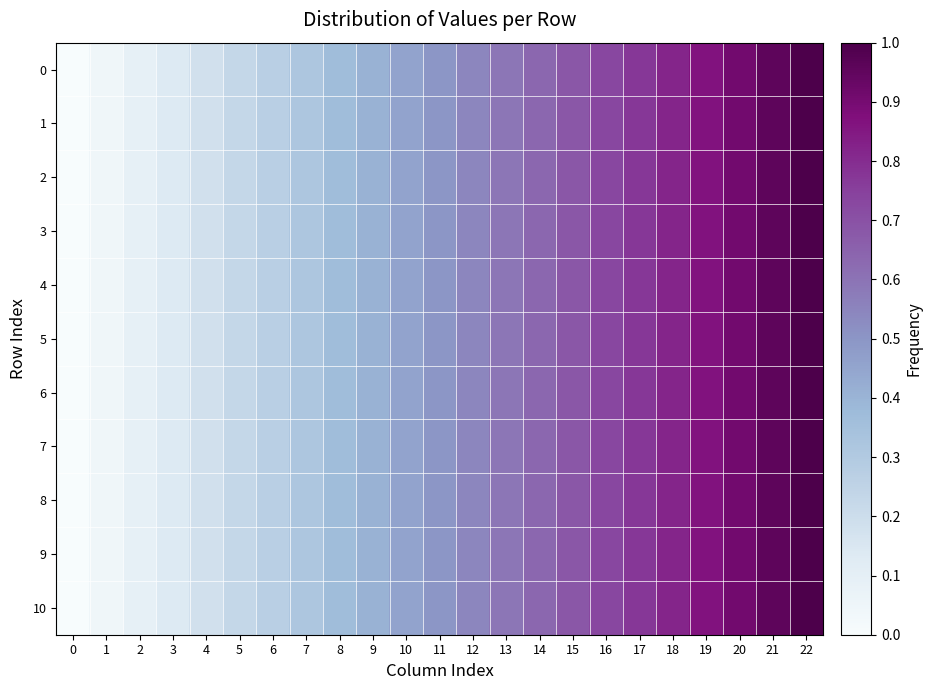

Reading left to right, list all the values displayed in this chart.

0: 0=0.0	1=0.0	2=0.1	3=0.1	4=0.2	5=0.2	6=0.3	7=0.3	8=0.4	9=0.4	10=0.5	11=0.5	12=0.5	13=0.6	14=0.6	15=0.7	16=0.7	17=0.8	18=0.8	19=0.9	20=0.9	21=1.0	22=1.0
1: 0=0.0	1=0.0	2=0.1	3=0.1	4=0.2	5=0.2	6=0.3	7=0.3	8=0.4	9=0.4	10=0.5	11=0.5	12=0.5	13=0.6	14=0.6	15=0.7	16=0.7	17=0.8	18=0.8	19=0.9	20=0.9	21=1.0	22=1.0
2: 0=0.0	1=0.0	2=0.1	3=0.1	4=0.2	5=0.2	6=0.3	7=0.3	8=0.4	9=0.4	10=0.5	11=0.5	12=0.5	13=0.6	14=0.6	15=0.7	16=0.7	17=0.8	18=0.8	19=0.9	20=0.9	21=1.0	22=1.0
3: 0=0.0	1=0.0	2=0.1	3=0.1	4=0.2	5=0.2	6=0.3	7=0.3	8=0.4	9=0.4	10=0.5	11=0.5	12=0.5	13=0.6	14=0.6	15=0.7	16=0.7	17=0.8	18=0.8	19=0.9	20=0.9	21=1.0	22=1.0
4: 0=0.0	1=0.0	2=0.1	3=0.1	4=0.2	5=0.2	6=0.3	7=0.3	8=0.4	9=0.4	10=0.5	11=0.5	12=0.5	13=0.6	14=0.6	15=0.7	16=0.7	17=0.8	18=0.8	19=0.9	20=0.9	21=1.0	22=1.0
5: 0=0.0	1=0.0	2=0.1	3=0.1	4=0.2	5=0.2	6=0.3	7=0.3	8=0.4	9=0.4	10=0.5	11=0.5	12=0.5	13=0.6	14=0.6	15=0.7	16=0.7	17=0.8	18=0.8	19=0.9	20=0.9	21=1.0	22=1.0
6: 0=0.0	1=0.0	2=0.1	3=0.1	4=0.2	5=0.2	6=0.3	7=0.3	8=0.4	9=0.4	10=0.5	11=0.5	12=0.5	13=0.6	14=0.6	15=0.7	16=0.7	17=0.8	18=0.8	19=0.9	20=0.9	21=1.0	22=1.0
7: 0=0.0	1=0.0	2=0.1	3=0.1	4=0.2	5=0.2	6=0.3	7=0.3	8=0.4	9=0.4	10=0.5	11=0.5	12=0.5	13=0.6	14=0.6	15=0.7	16=0.7	17=0.8	18=0.8	19=0.9	20=0.9	21=1.0	22=1.0
8: 0=0.0	1=0.0	2=0.1	3=0.1	4=0.2	5=0.2	6=0.3	7=0.3	8=0.4	9=0.4	10=0.5	11=0.5	12=0.5	13=0.6	14=0.6	15=0.7	16=0.7	17=0.8	18=0.8	19=0.9	20=0.9	21=1.0	22=1.0
9: 0=0.0	1=0.0	2=0.1	3=0.1	4=0.2	5=0.2	6=0.3	7=0.3	8=0.4	9=0.4	10=0.5	11=0.5	12=0.5	13=0.6	14=0.6	15=0.7	16=0.7	17=0.8	18=0.8	19=0.9	20=0.9	21=1.0	22=1.0
10: 0=0.0	1=0.0	2=0.1	3=0.1	4=0.2	5=0.2	6=0.3	7=0.3	8=0.4	9=0.4	10=0.5	11=0.5	12=0.5	13=0.6	14=0.6	15=0.7	16=0.7	17=0.8	18=0.8	19=0.9	20=0.9	21=1.0	22=1.0